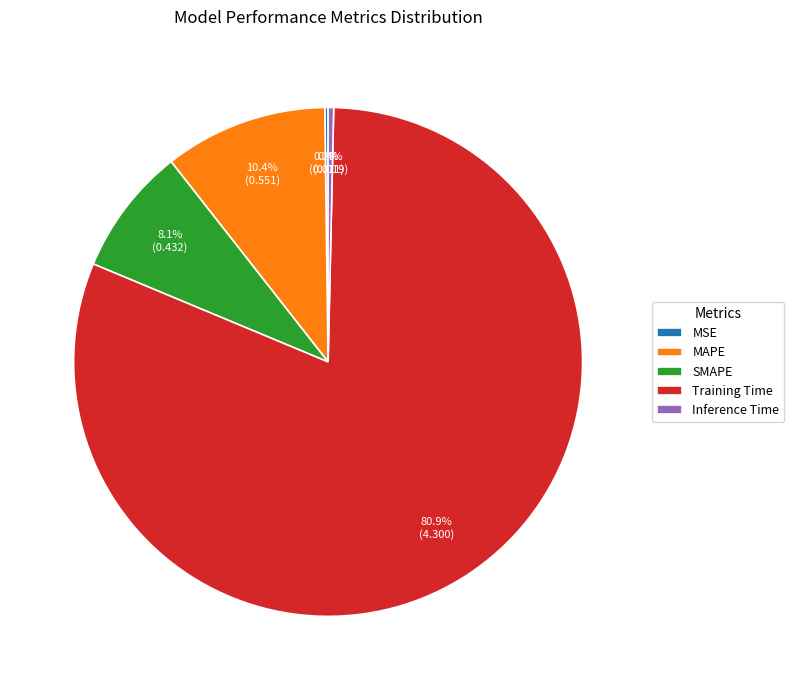

What percentage is NOT represented by Training Time?

19.1%